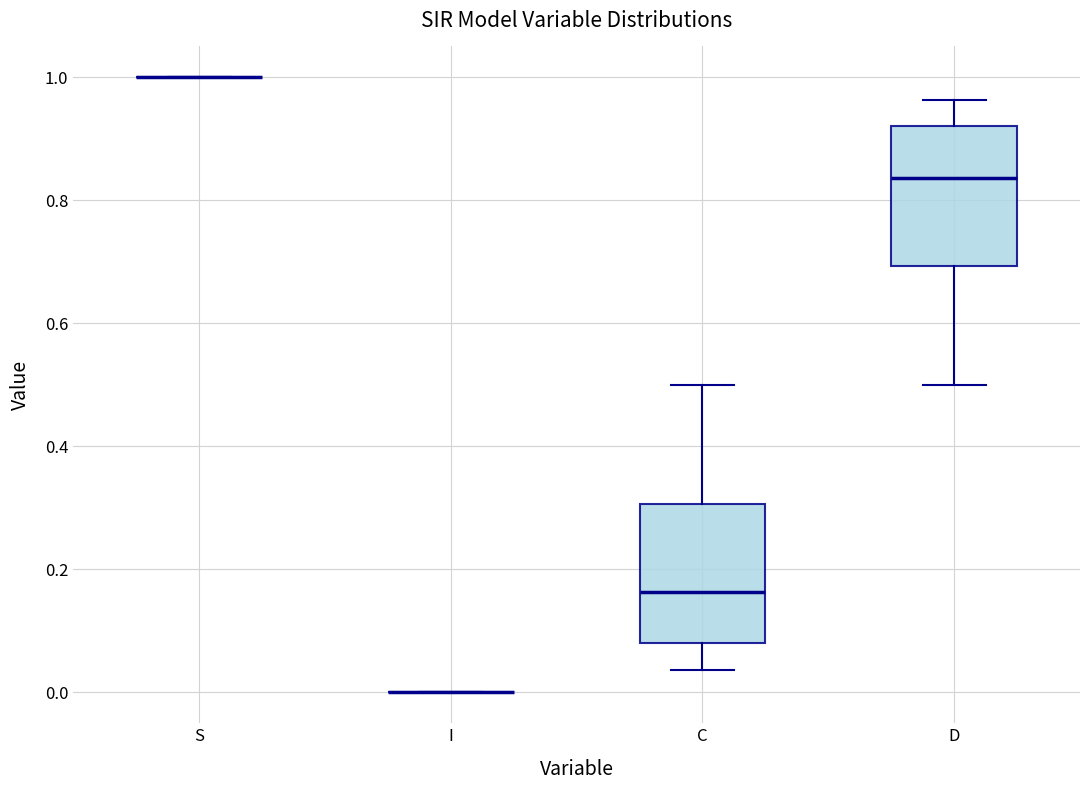

Reading left to right, transcribe this box plot: for each box, give where its median line is, the range the box spans, and where its two whiskers end, as read against the y-axis. The values are not printed on the chart, so give them approximately, as read against the axis.

S: box collapsed to a line at 1.00, whiskers 1.00 to 1.00
I: box collapsed to a line at 0.00, whiskers 0.00 to 0.00
C: median 0.16, box 0.08 to 0.30, whiskers 0.04 to 0.50
D: median 0.84, box 0.70 to 0.92, whiskers 0.50 to 0.96